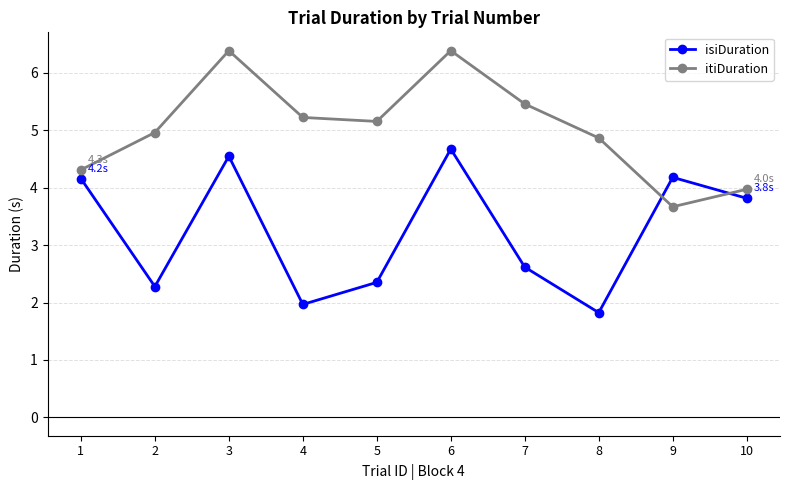

The itiDuration series shows 2.0 at 2. True or false?

False